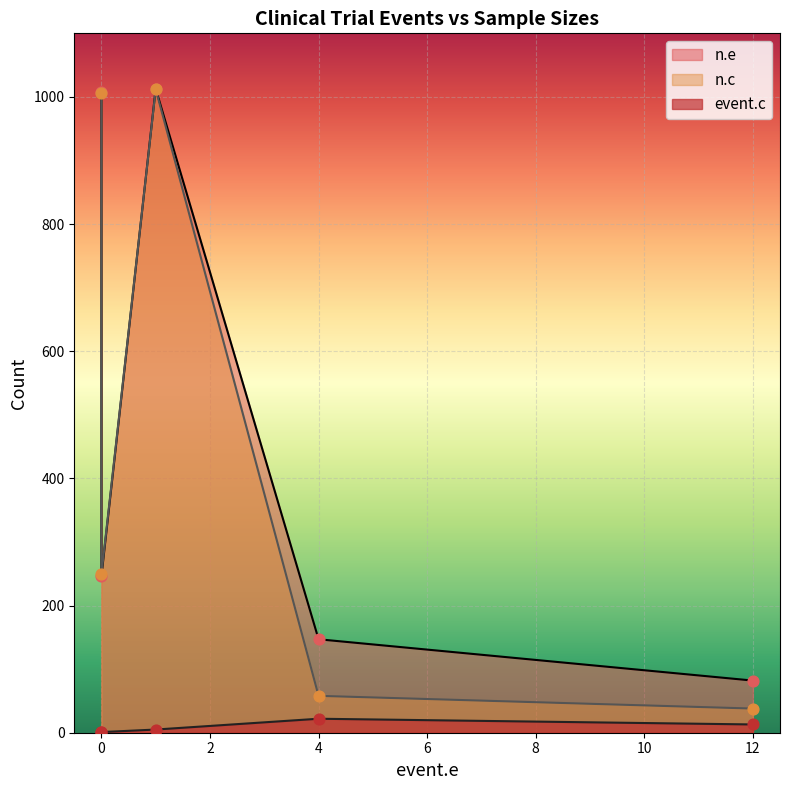

Which series has the largest Y range (max minus min)?

n.c